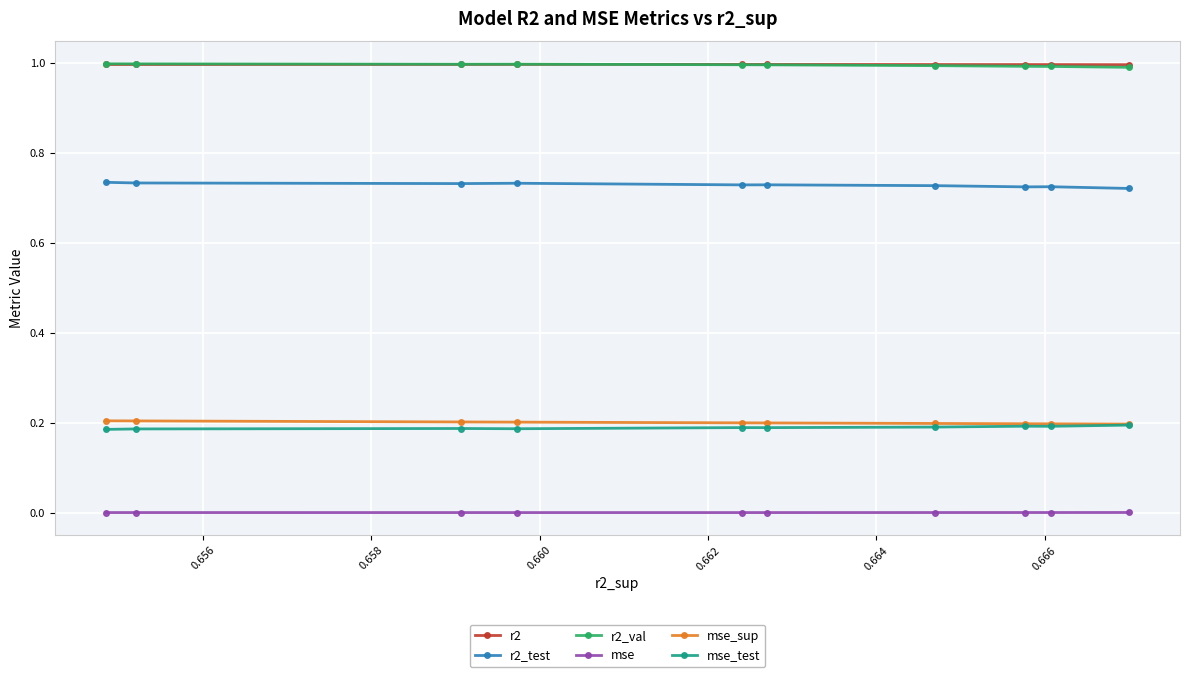

List the series in order of their peak value, highest first.

r2_val, r2, r2_test, mse_sup, mse_test, mse